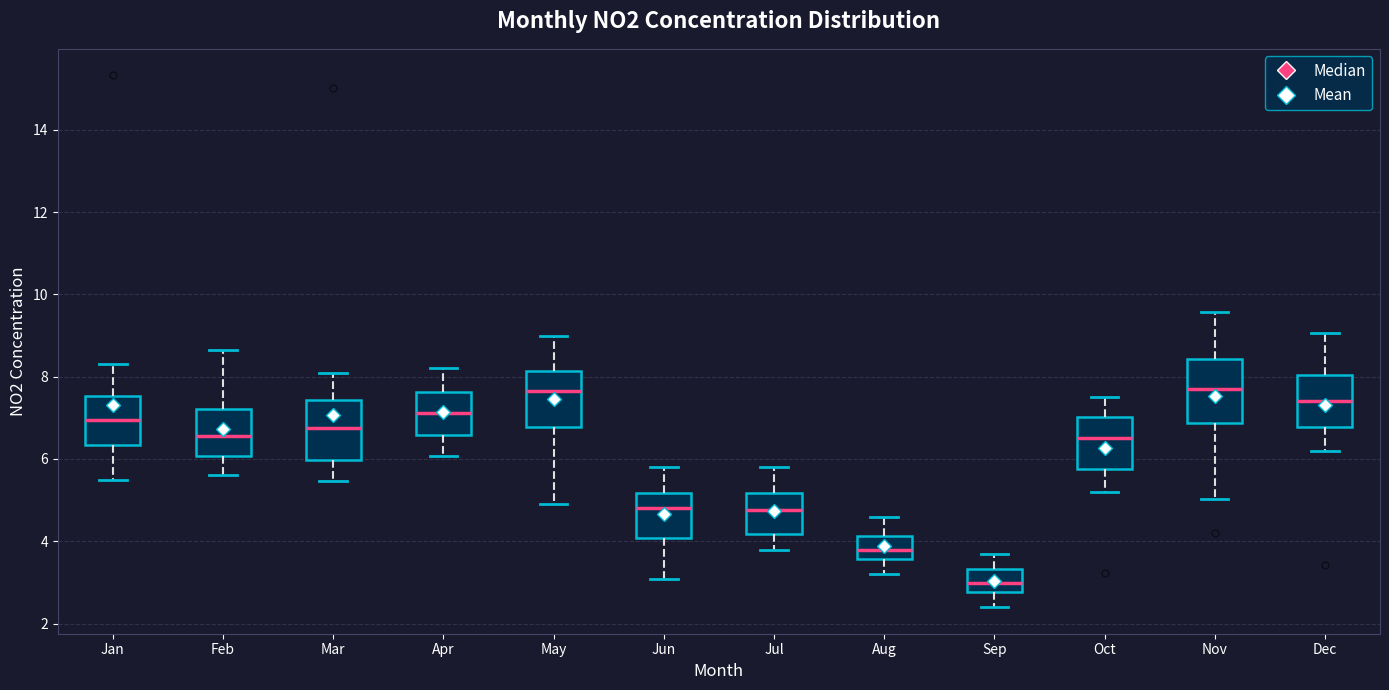

Where is the upper edge of the box for Jul on the y-axis? The values are not printed on the chart, so give them approximately, as read against the axis.

5.2